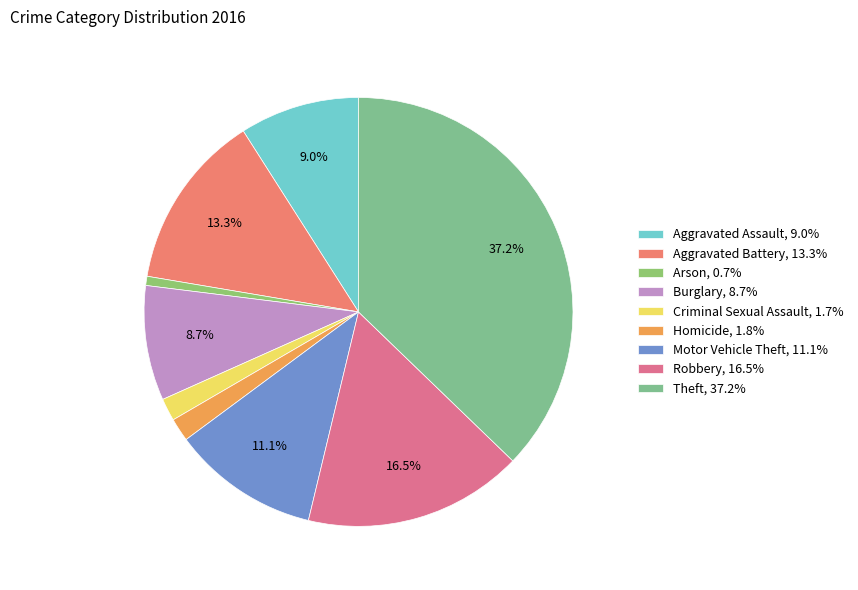

True or false: Theft accounts for 37% of the total.

True